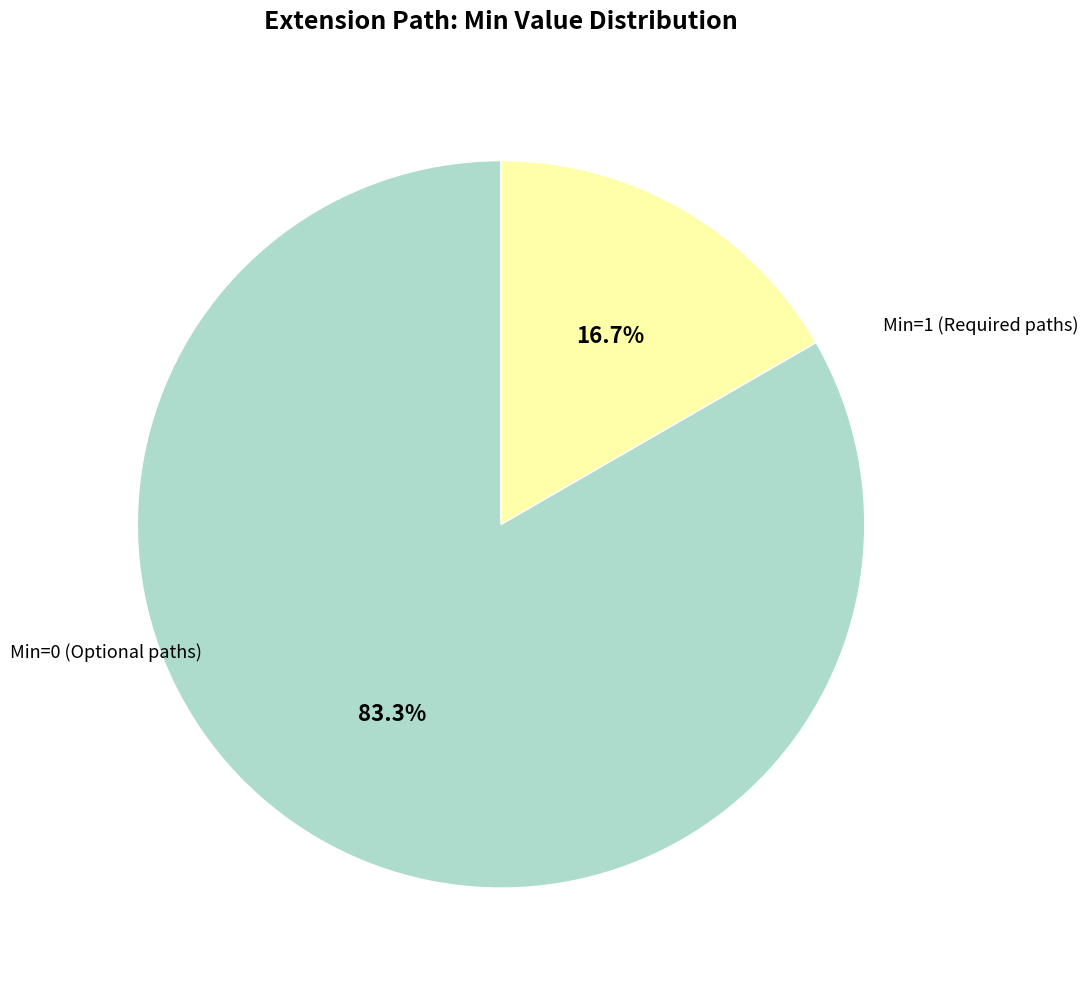

How many slices are in this pie chart?

2